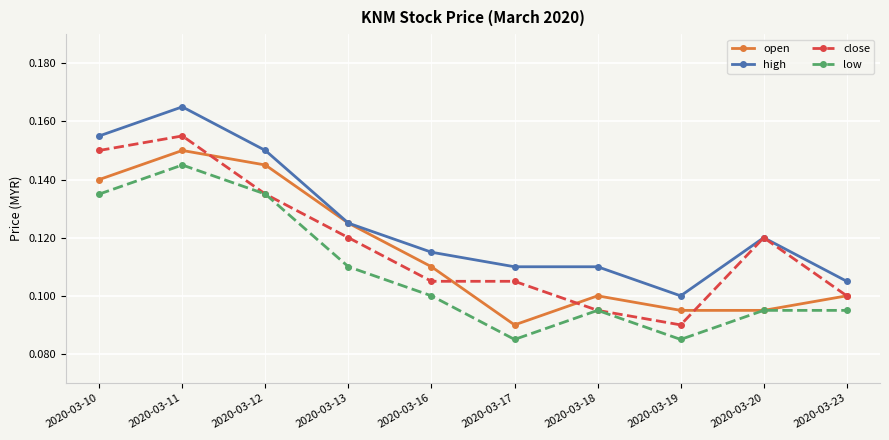

Which category has the highest value across all series?

2020-03-11